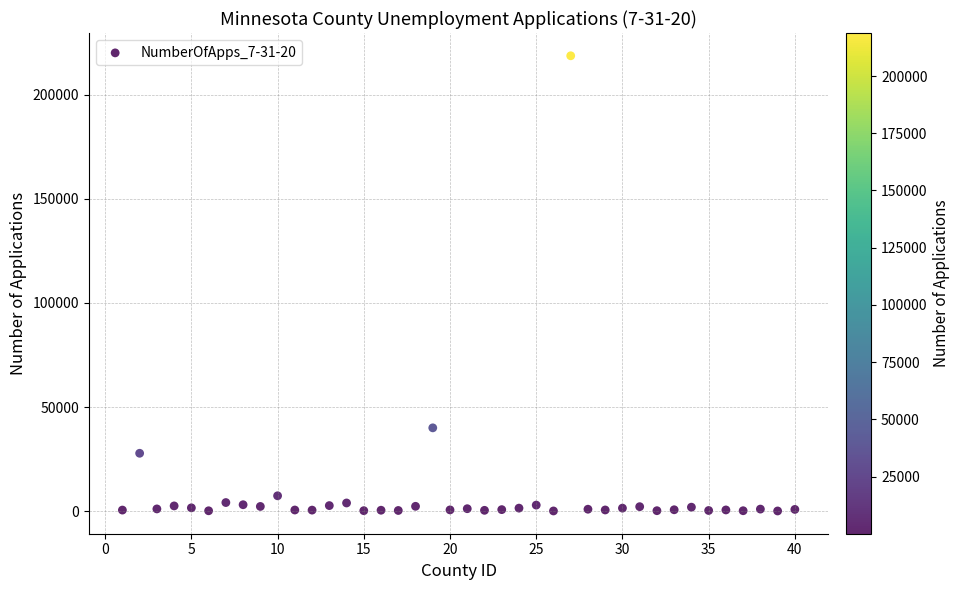

What Y value in the scatter plot is closest to 109419?

39994